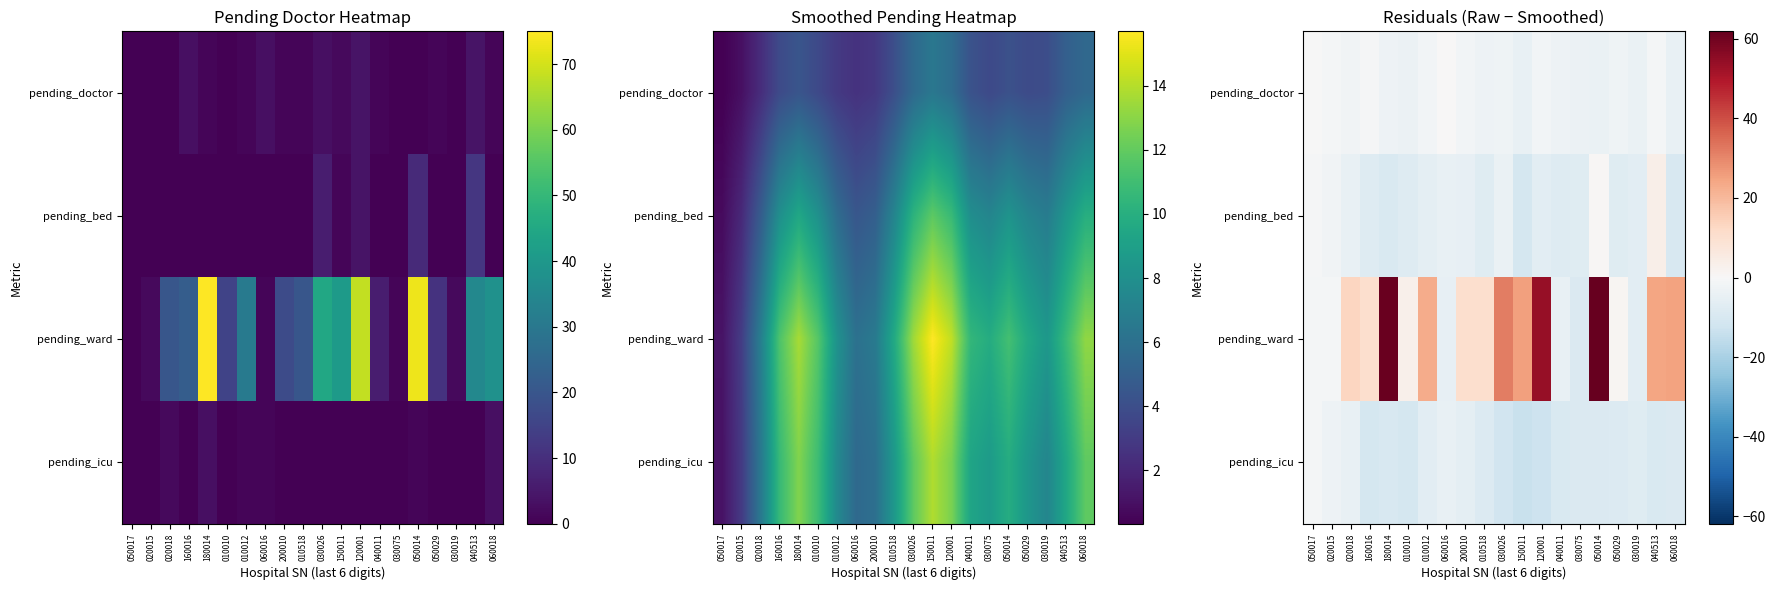

What is the maximum value shown in the chart?

61.9